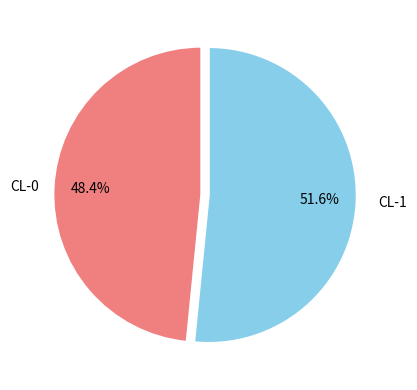

What is the smallest slice in the pie chart?

CL-0